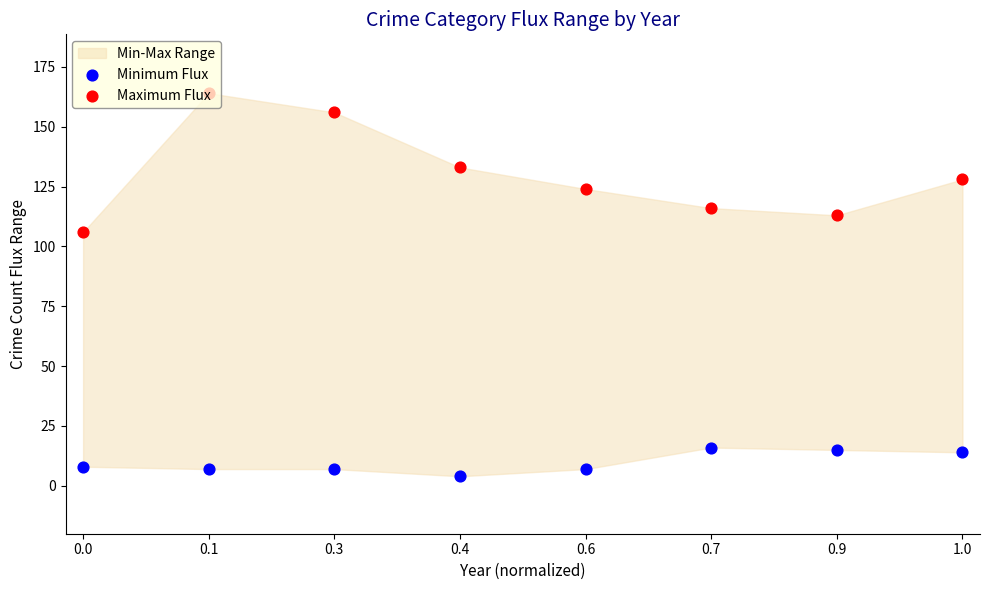

Which series reaches the minimum Y coordinate?

Minimum Flux